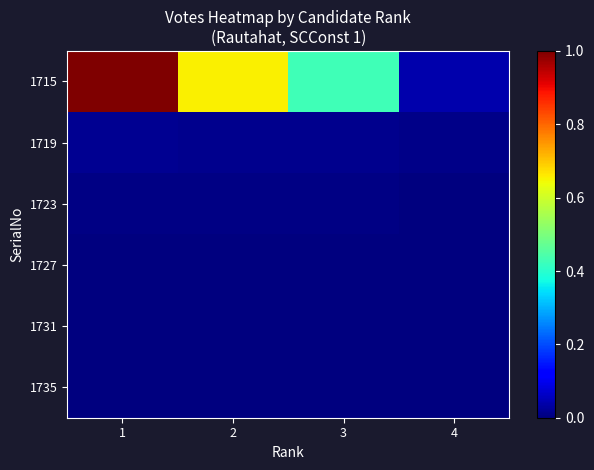

Reading left to right, what are all the values shown in this chart?

1715: 1=1.0	2=0.7	3=0.4	4=0.0
1719: 1=0.0	2=0.0	3=0.0	4=0.0
1723: 1=0.0	2=0.0	3=0.0	4=0.0
1727: 1=0.0	2=0.0	3=0.0	4=0.0
1731: 1=0.0	2=0.0	3=0.0	4=0.0
1735: 1=0.0	2=0.0	3=0.0	4=0.0